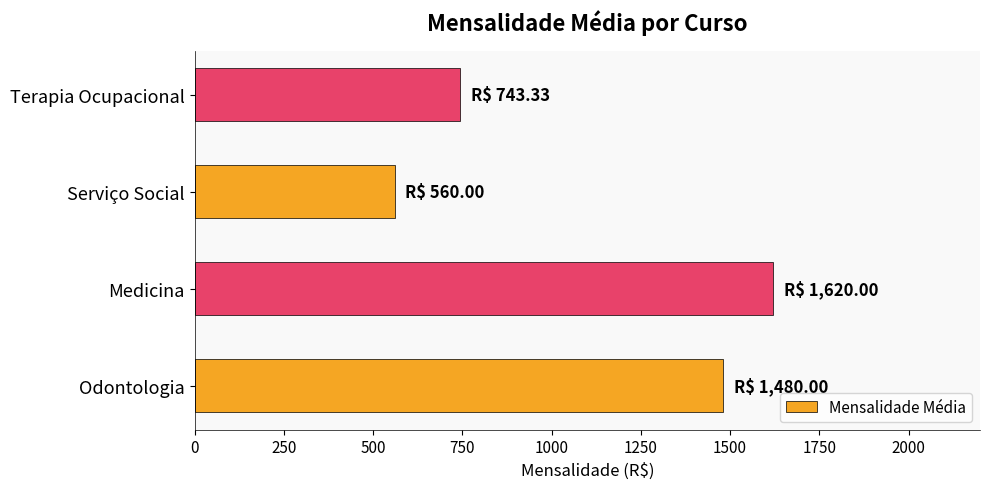

At which label is the value closest to 1089?

Terapia Ocupacional